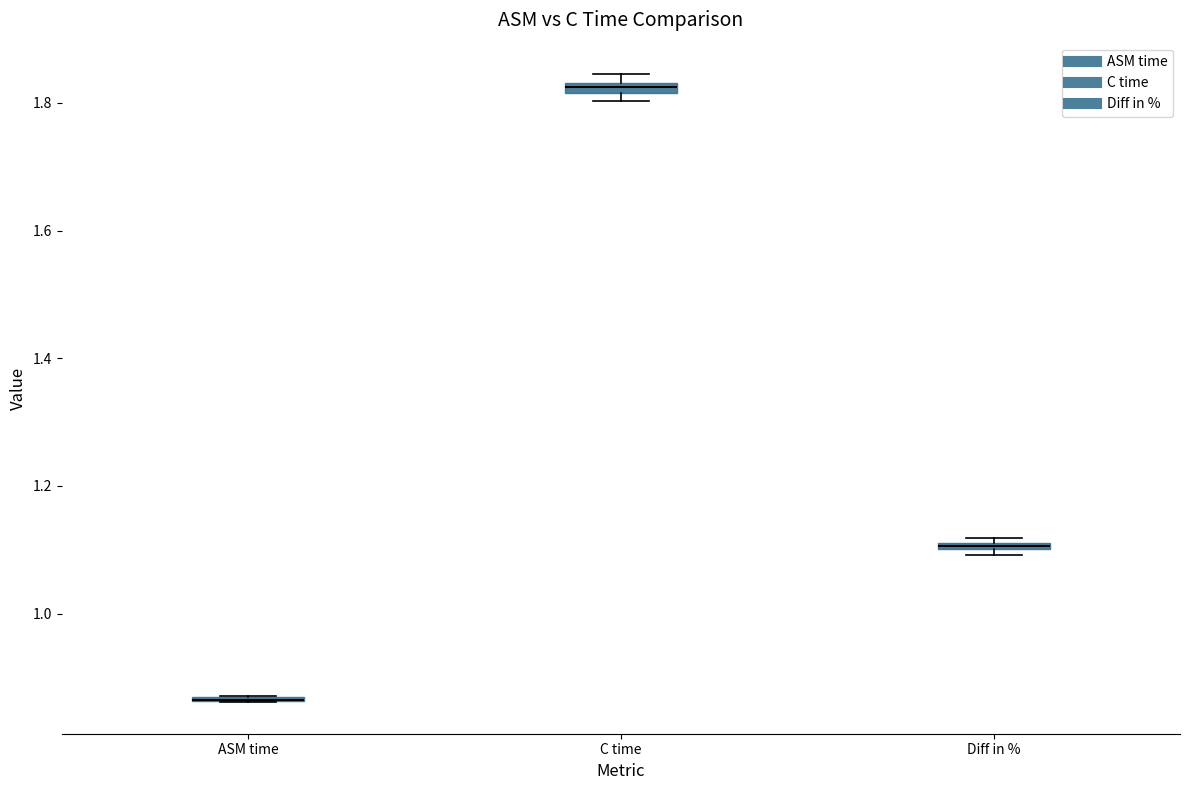

Where is the upper edge of the box for Diff in % on the y-axis? The values are not printed on the chart, so give them approximately, as read against the axis.

1.12